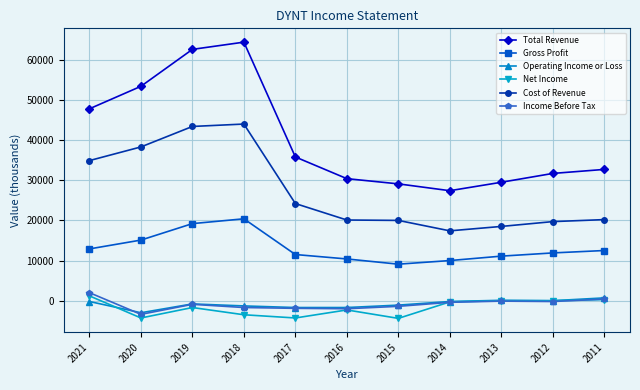

What is the maximum value for Total Revenue?

64400